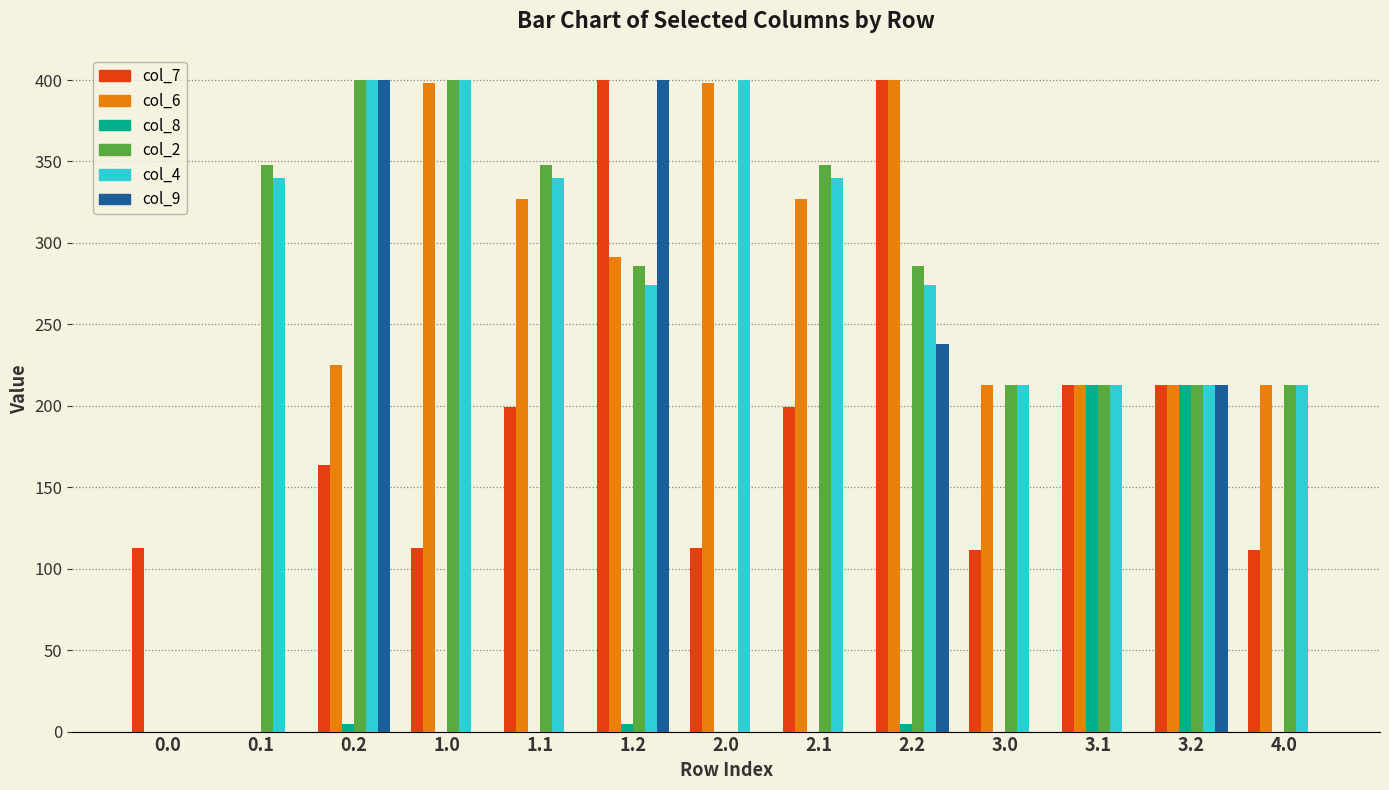

The col_2 series shows 0.0 at 2.0. True or false?

True